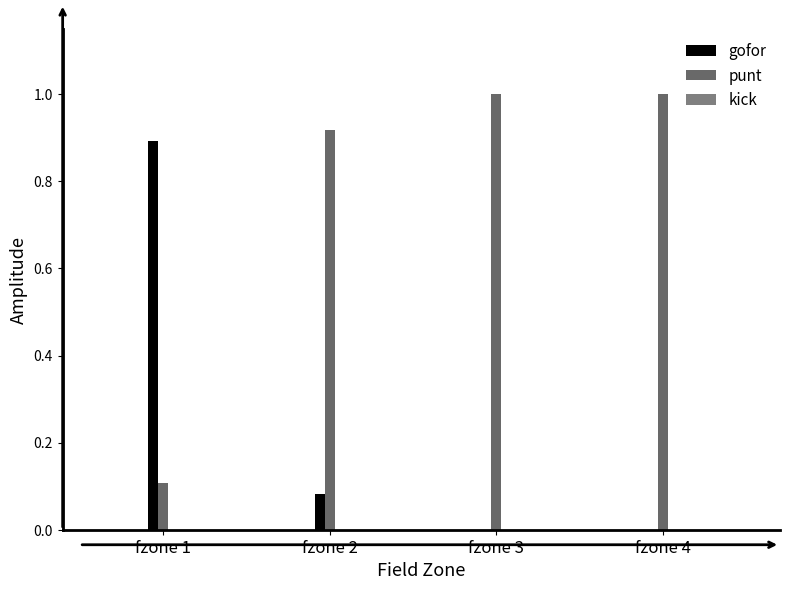

What is the value of the gofor bar at the 1st from the left?

0.9